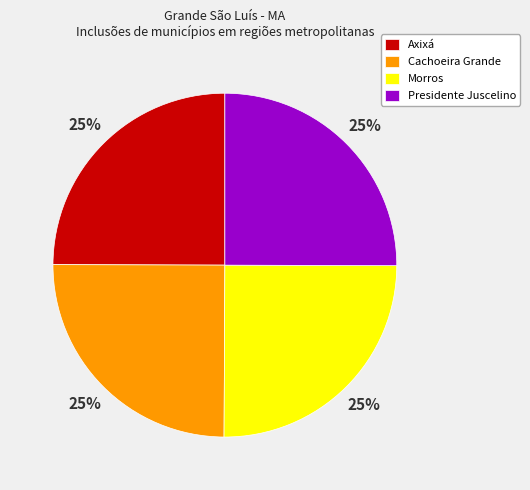

True or false: Axixá accounts for 25% of the total.

True